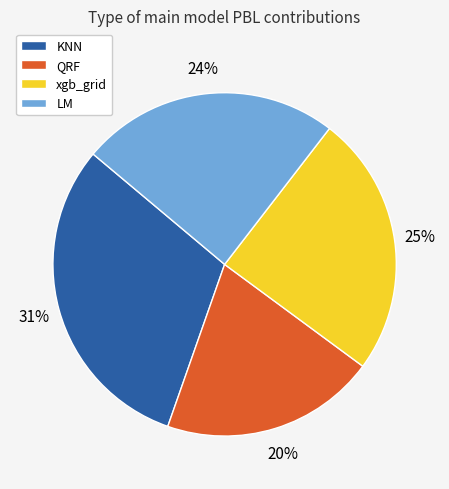

Is there any slice that represents more than half of the pie?

No